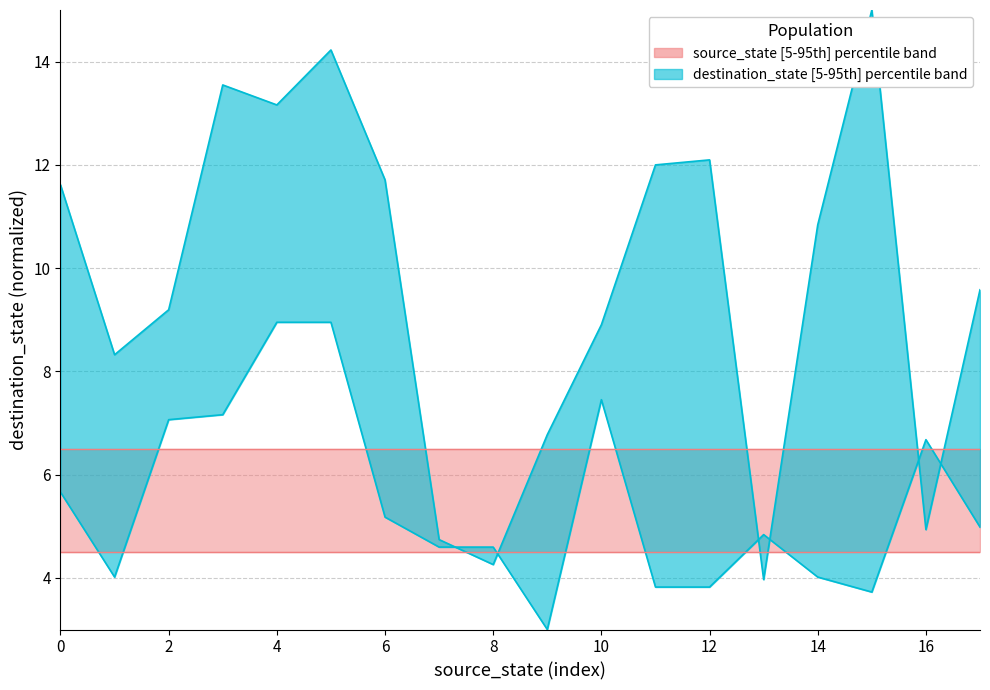

How many lines are shown in the chart?

2